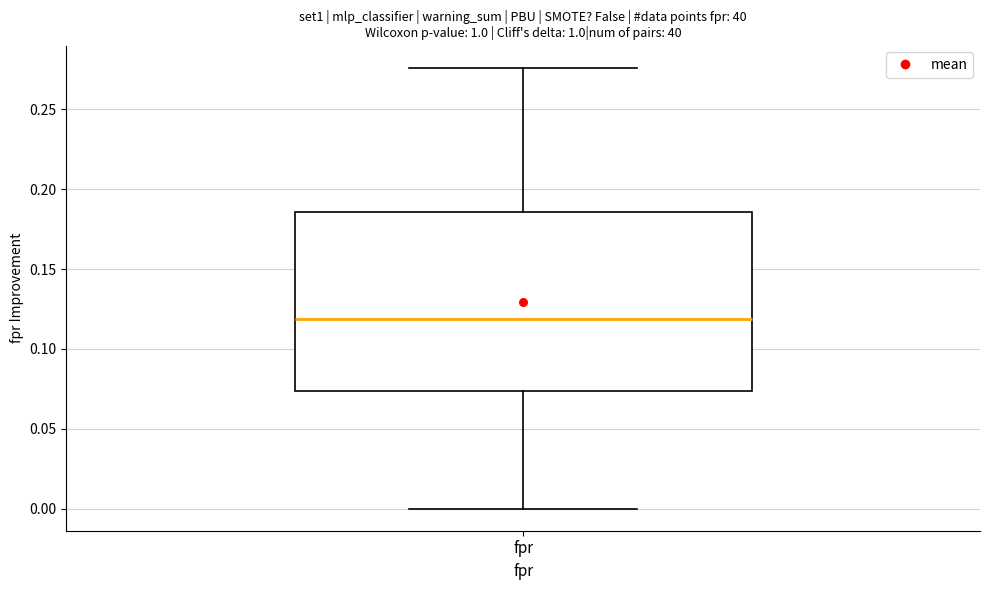

Transcribe this box plot: give where the median line is, the range the box spans, and where the two whiskers end, as read against the y-axis. The values are not printed on the chart, so give them approximately, as read against the axis.

median 0.120, box 0.075 to 0.185, whiskers 0.000 to 0.275